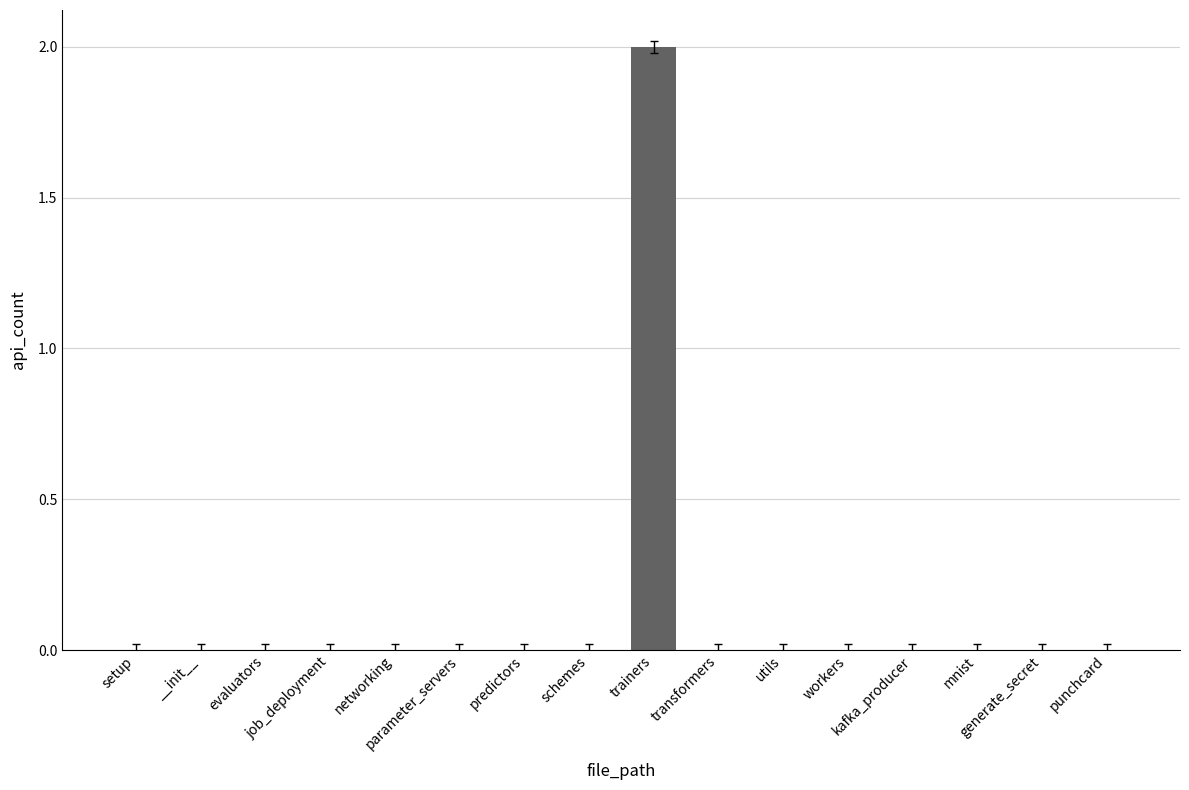

The value at job_deployment is 0. True or false?

True